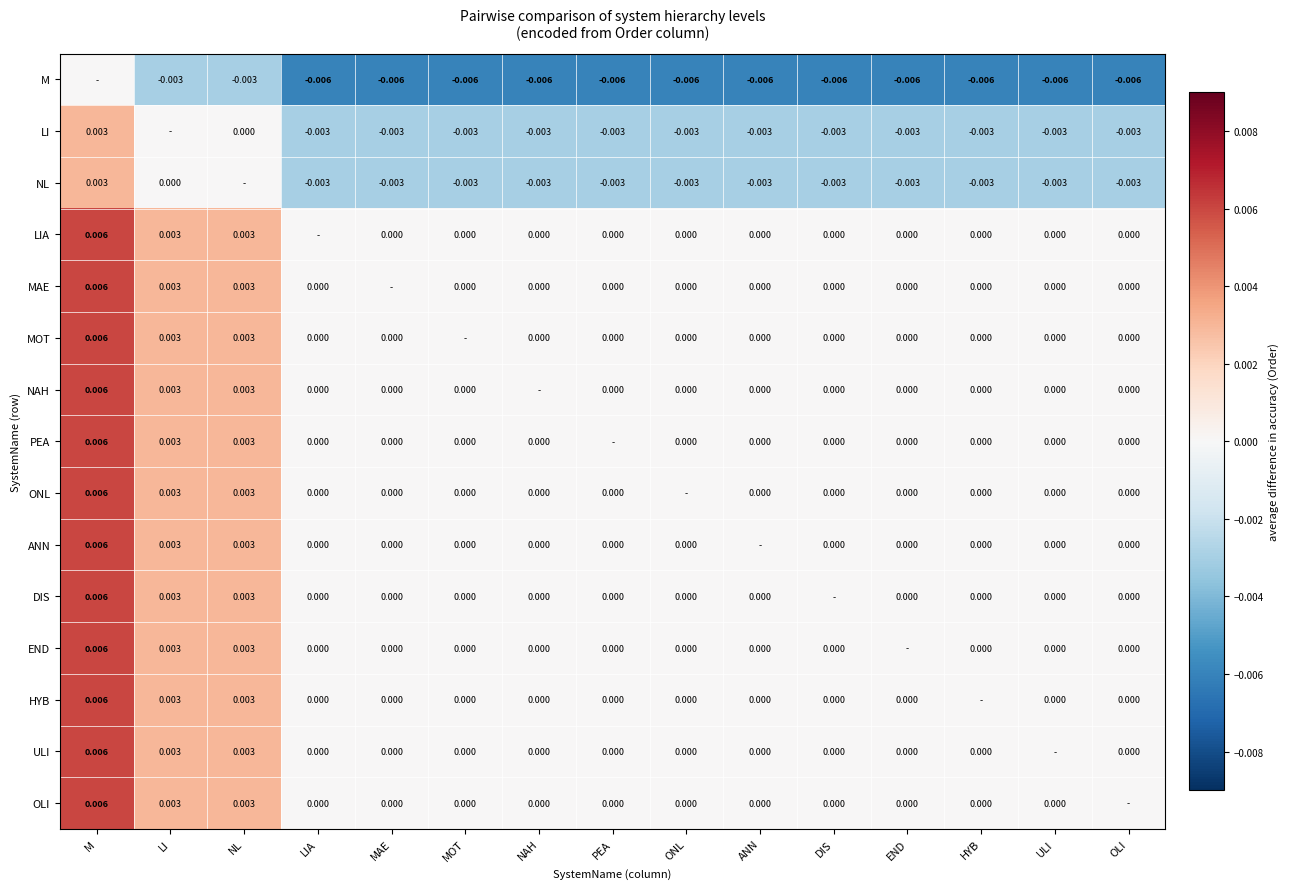

At which category is the sum across all series the highest?

M